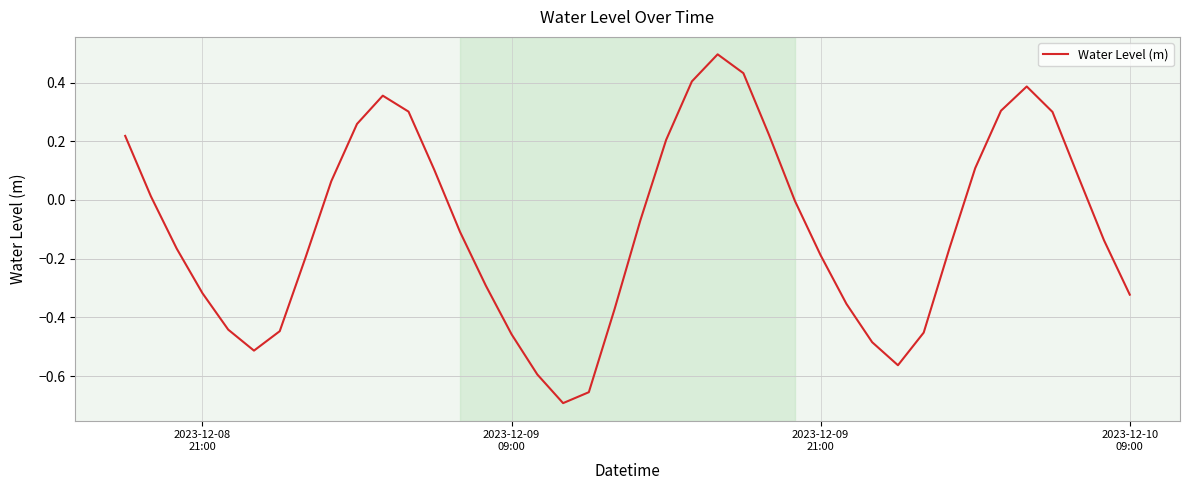

What is the maximum value shown in the chart?

0.5